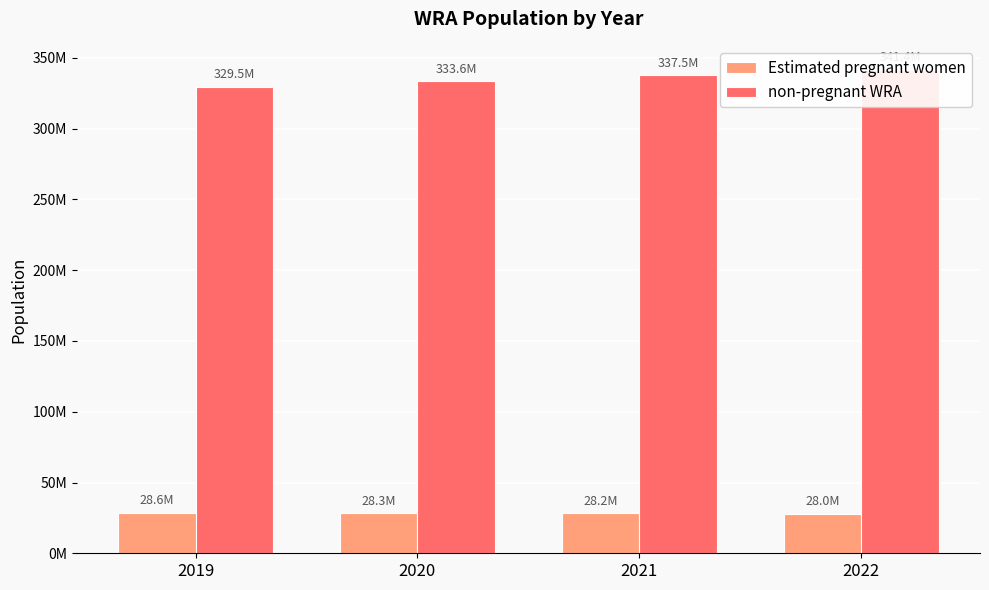

Which series changed the most between 2019 and 2021?

non-pregnant WRA